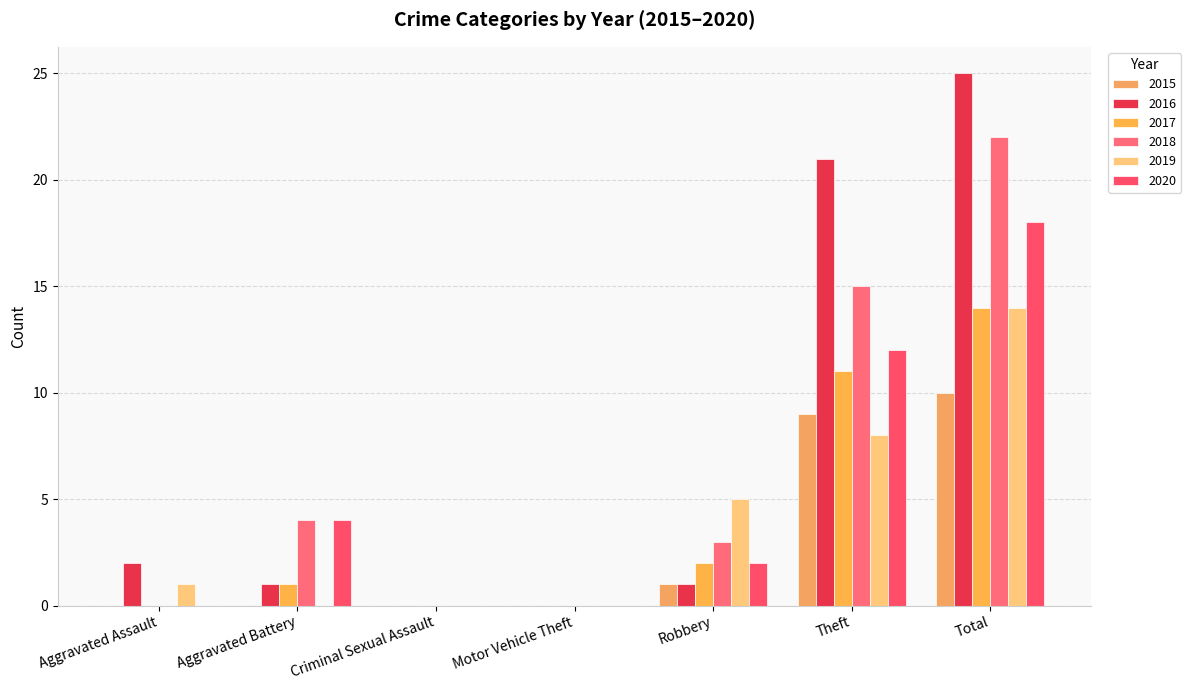

What is the maximum value shown in the chart?

25